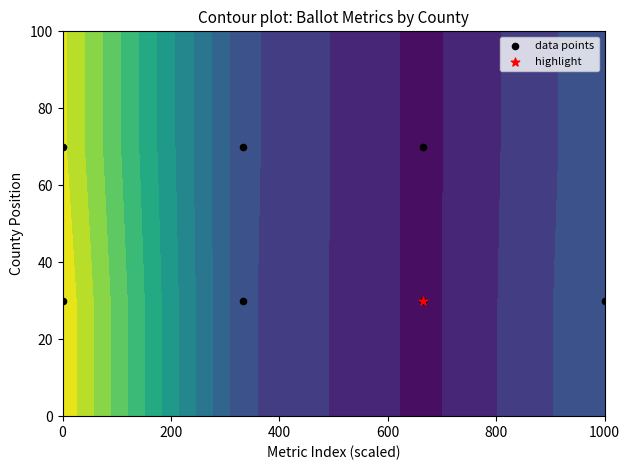

What is the difference between the maximum and minimum values?

40